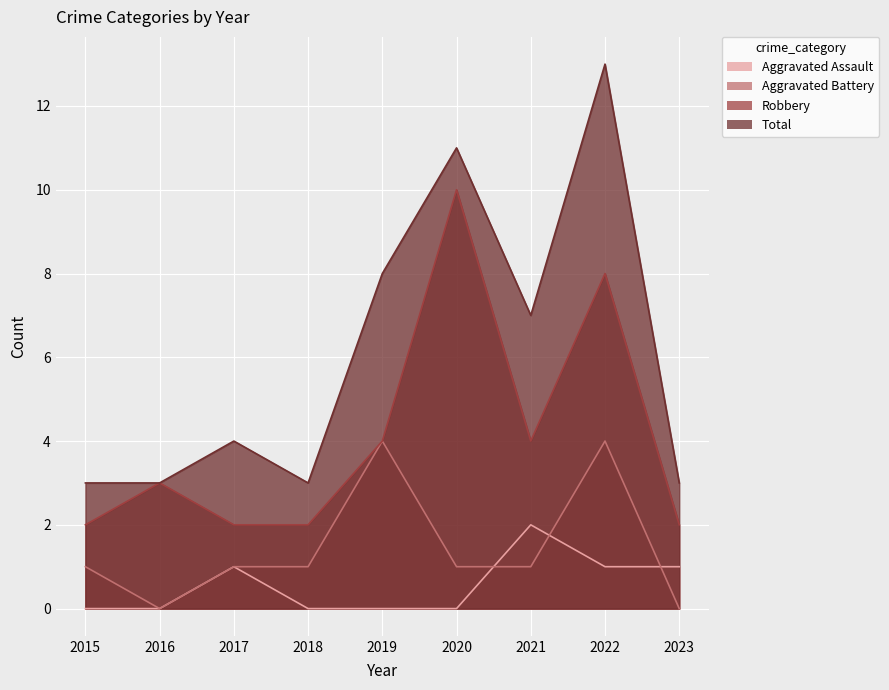

At which category does the chart reach its minimum across all series?

2015